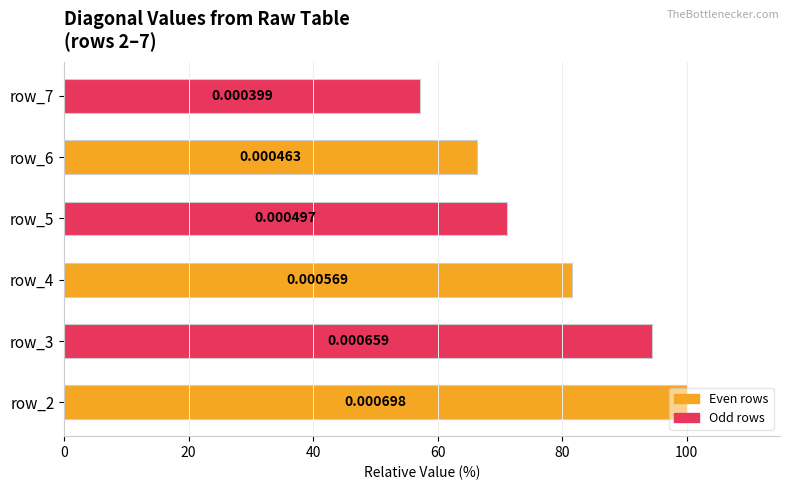

Are the bars horizontal?

Yes